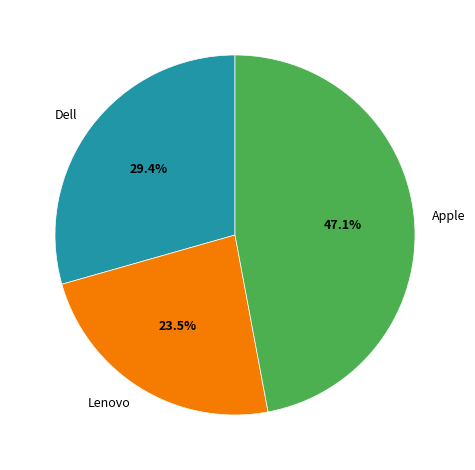

What is the largest slice in the pie chart?

Apple